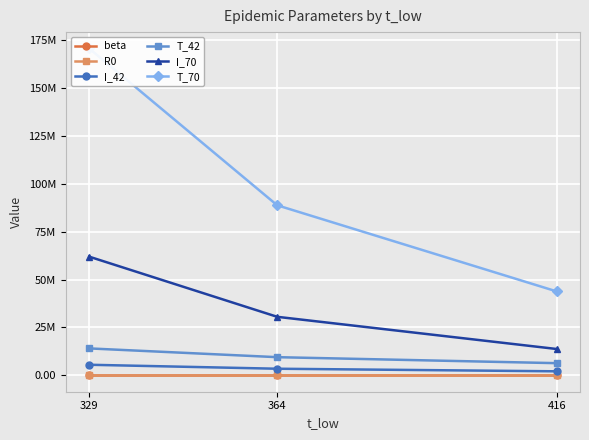

How many lines are shown in the chart?

6